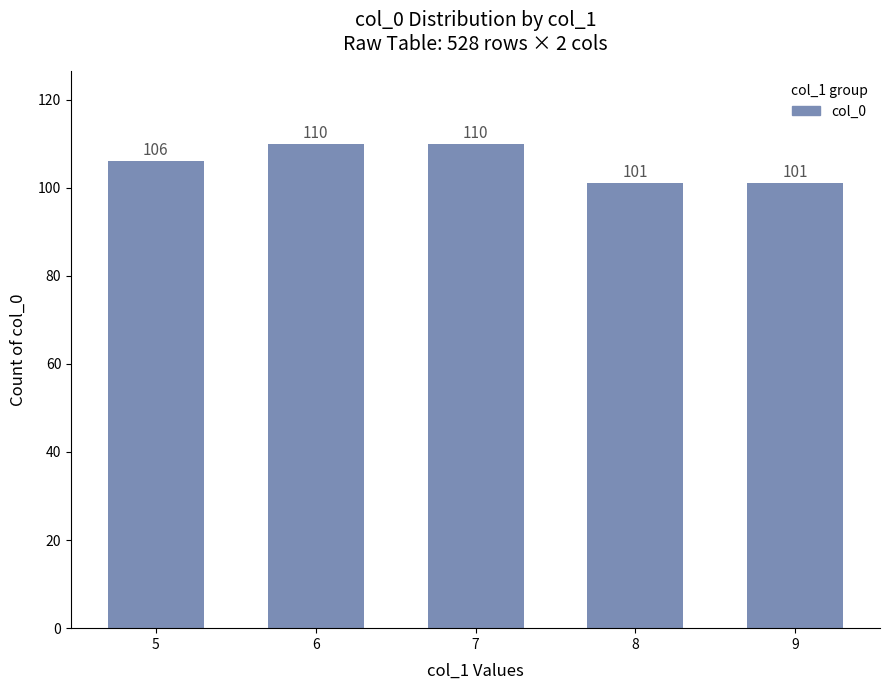

Which has a higher value, 8 or 5?

5